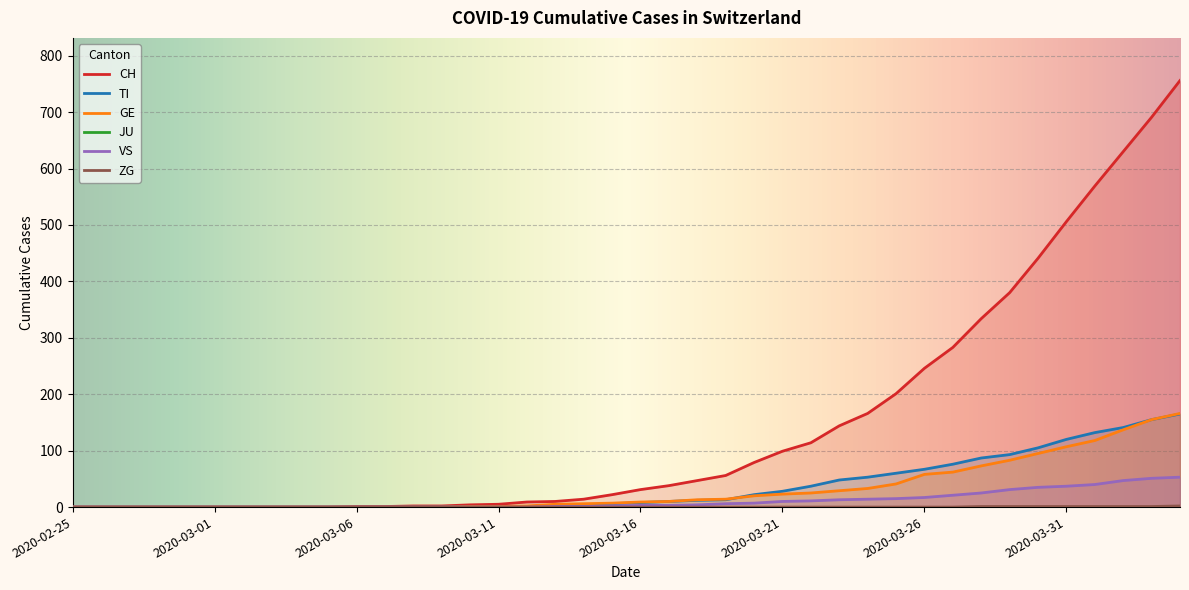

Which category has the highest value across all series?

2020-04-04